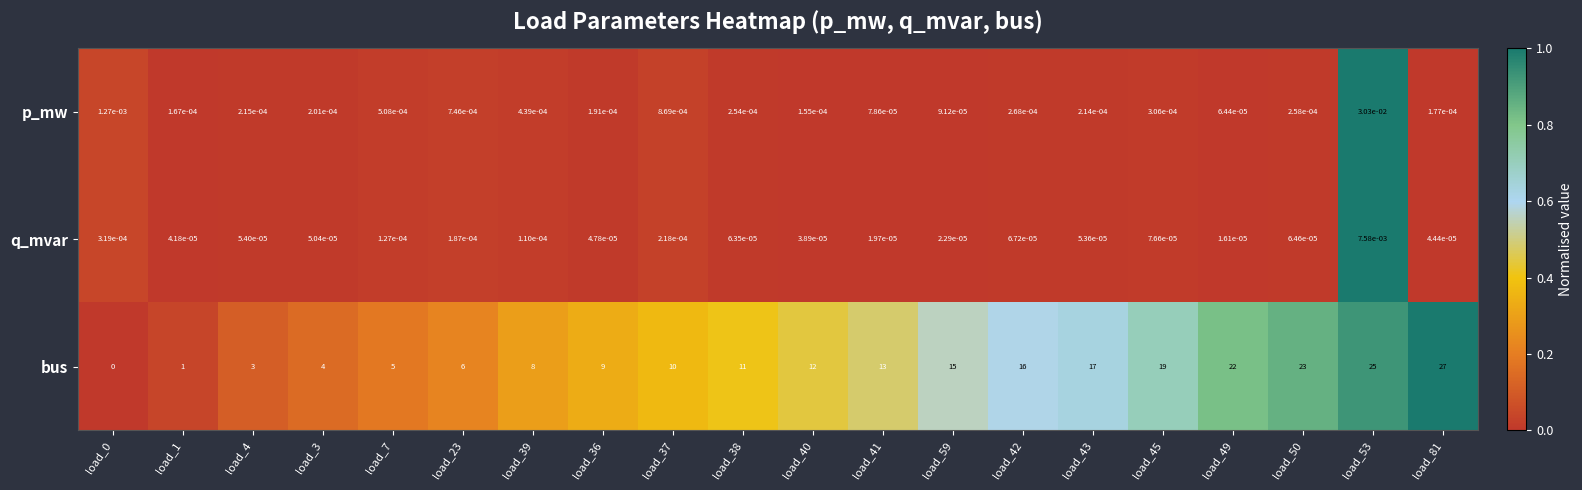

The value of p_mw at load_36 is 0.0. True or false?

True